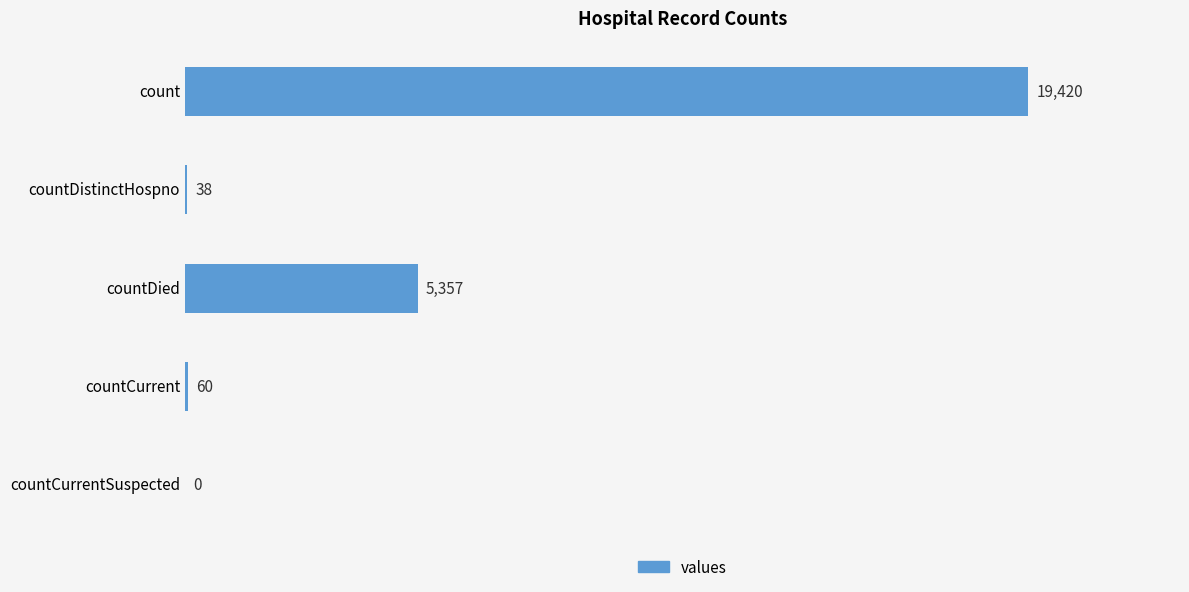

The chart shows a value of 27223 at count. True or false?

False